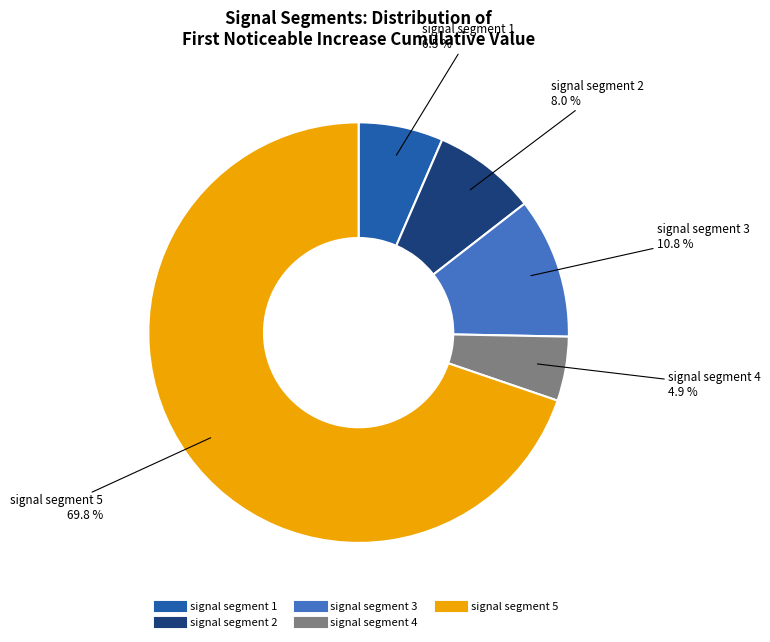

Combined, do signal segment 3 and signal segment 2 account for over 50%?

No